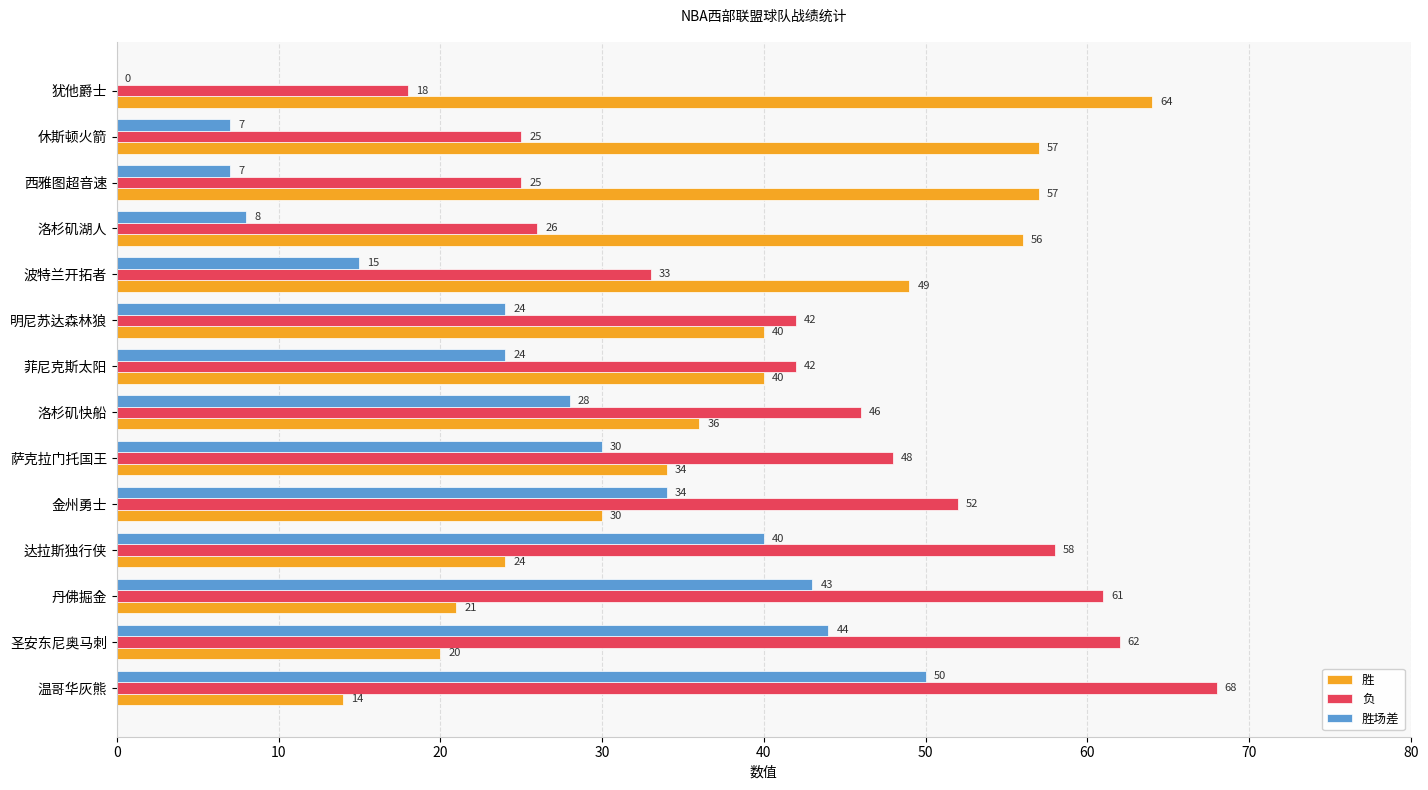

At which category is the sum across all series the highest?

温哥华灰熊